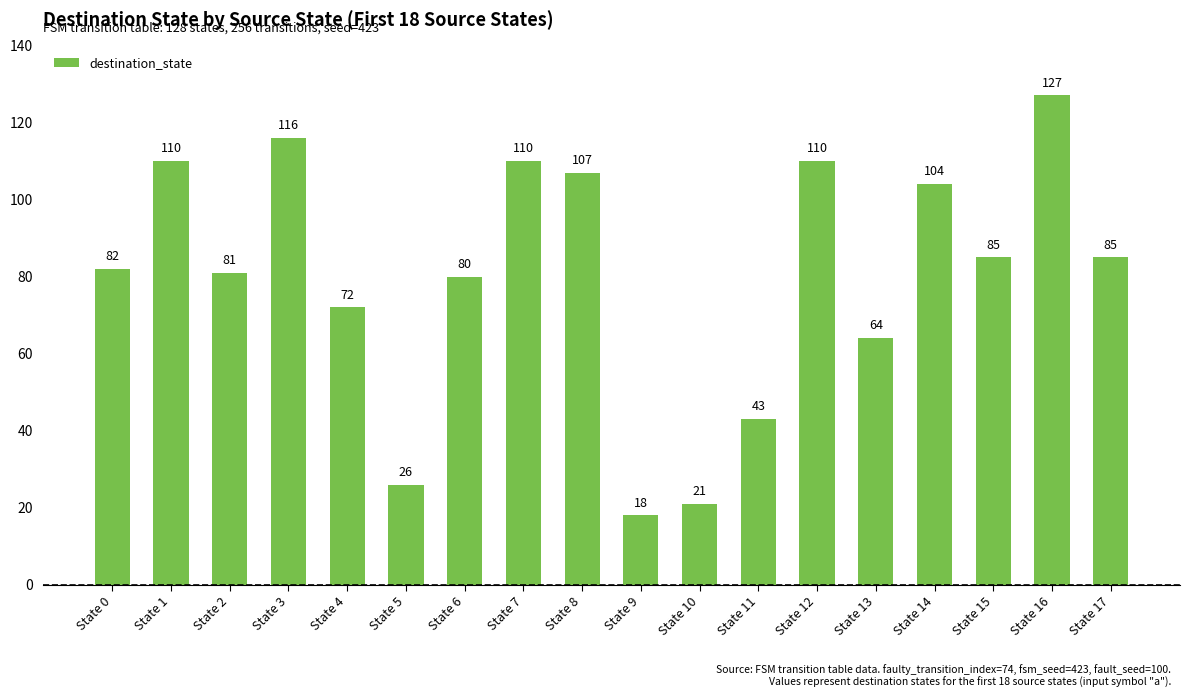

Between State 5 and State 14, which is larger?

State 14